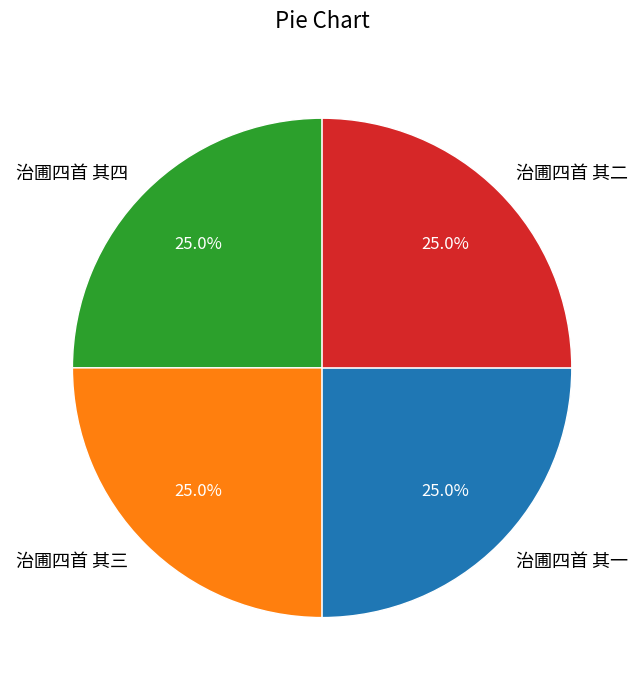

What portion of the pie excludes 治圃四首 其四?

75.0%